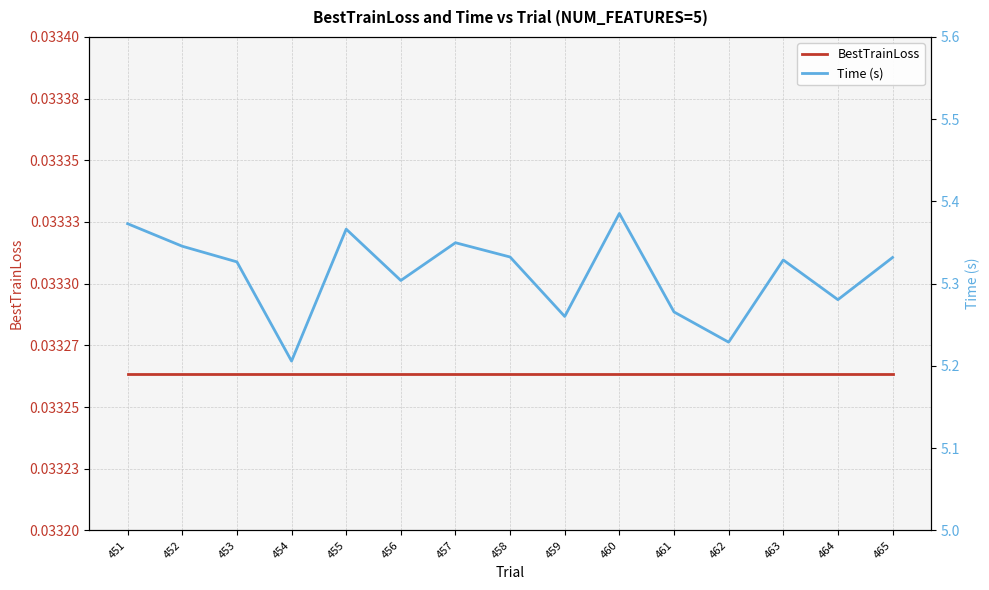

What is the approximate value of Time (s) at 452?

5.3